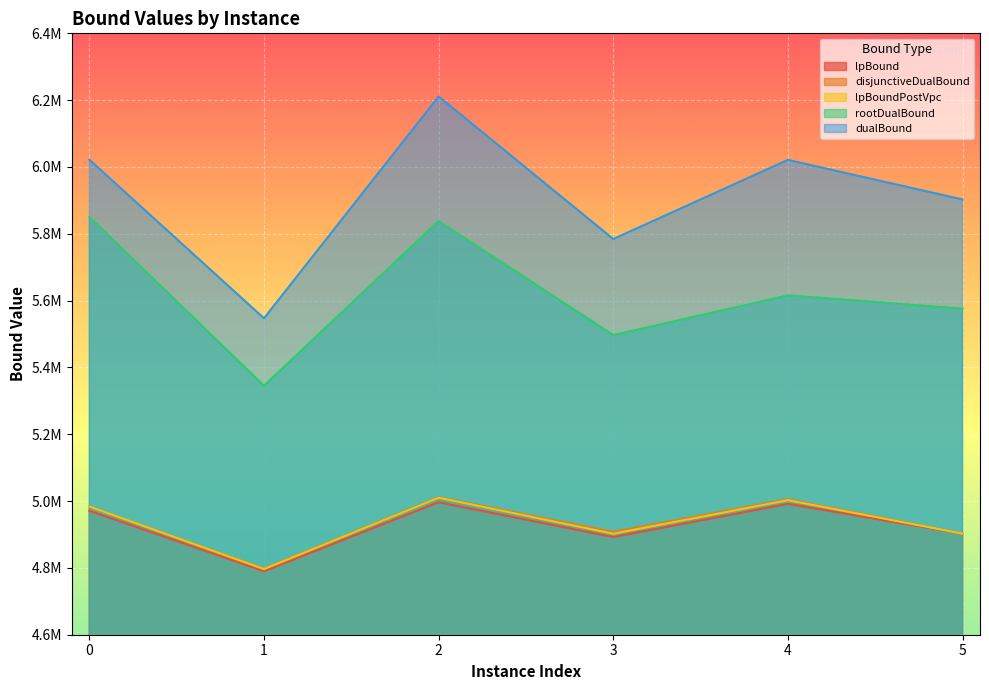

How many data points in disjunctiveDualBound are above 4983757?

3